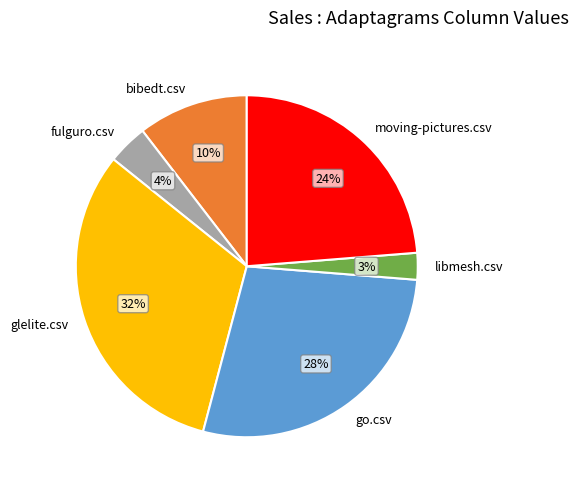

Which category has the smallest portion of the pie?

libmesh.csv